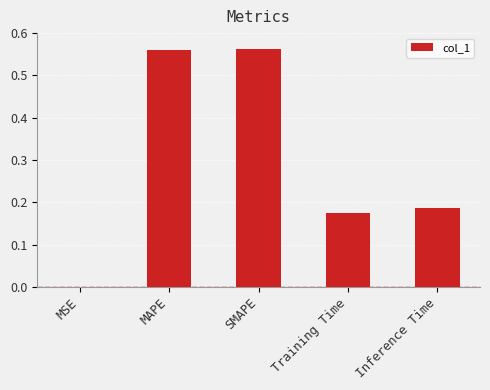

Count the number of data series in this chart.

1